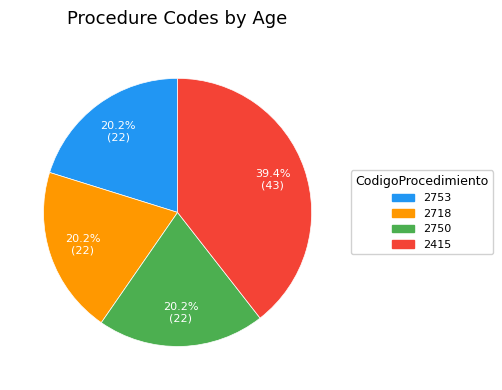

True or false: 2415 accounts for 45% of the total.

False